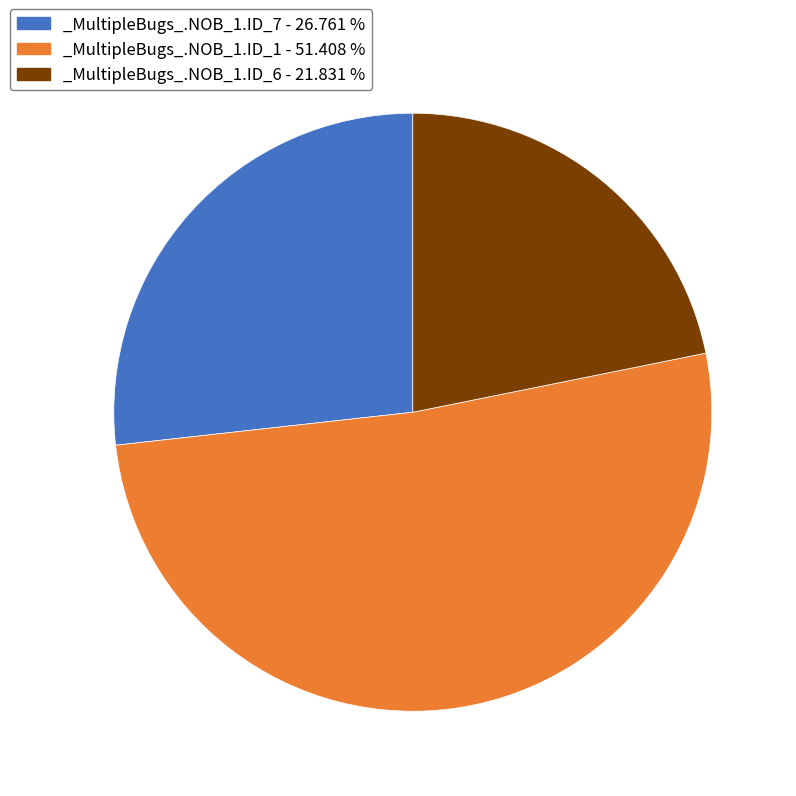

Which slice represents more than half of the pie?

_MultipleBugs_.NOB_1.ID_1